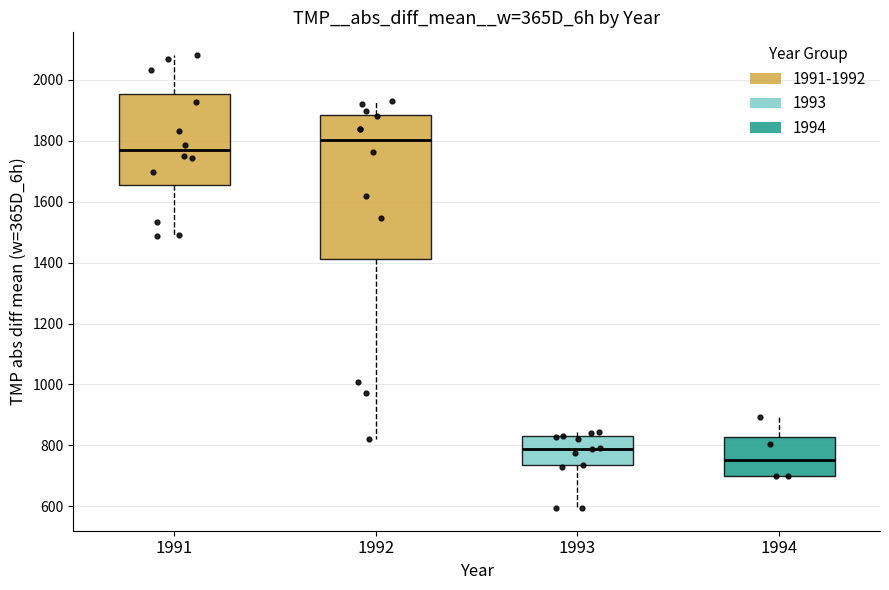

Where is the lower edge of the box at x = 1993 on the y-axis? The values are not printed on the chart, so give them approximately, as read against the axis.

740